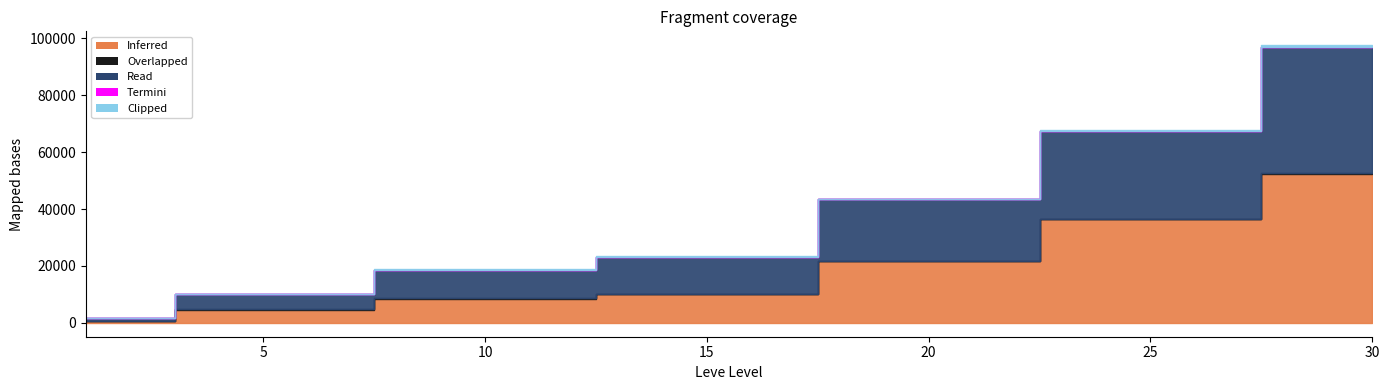

How many lines are shown in the chart?

5